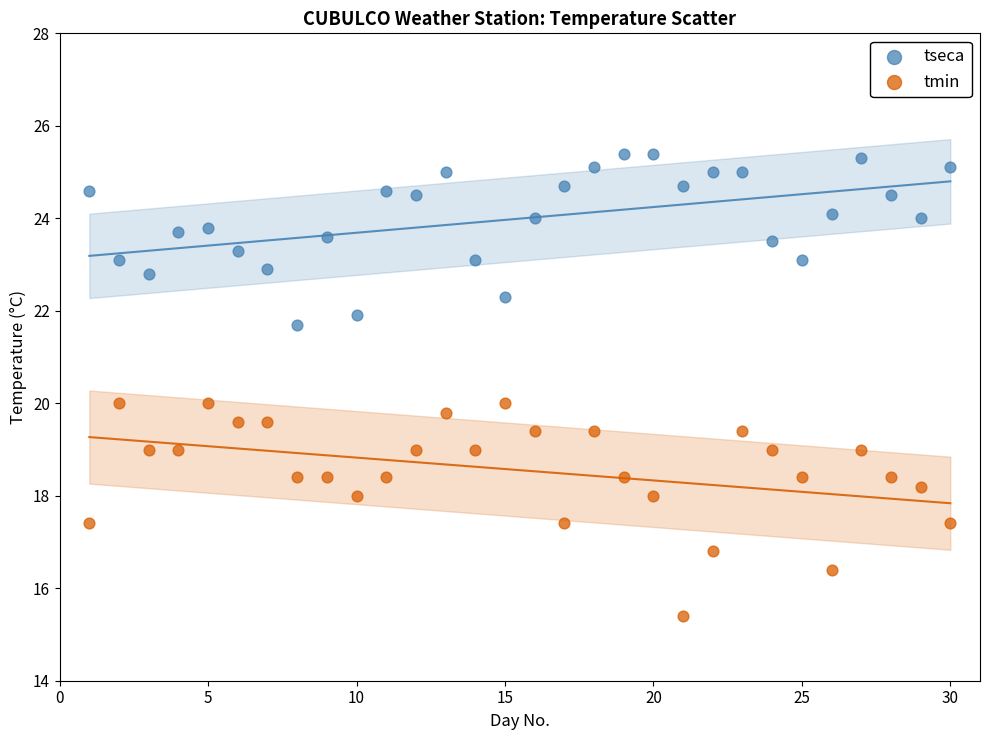

Across all data points, what is the range of Y values (max minus min)?

10.0